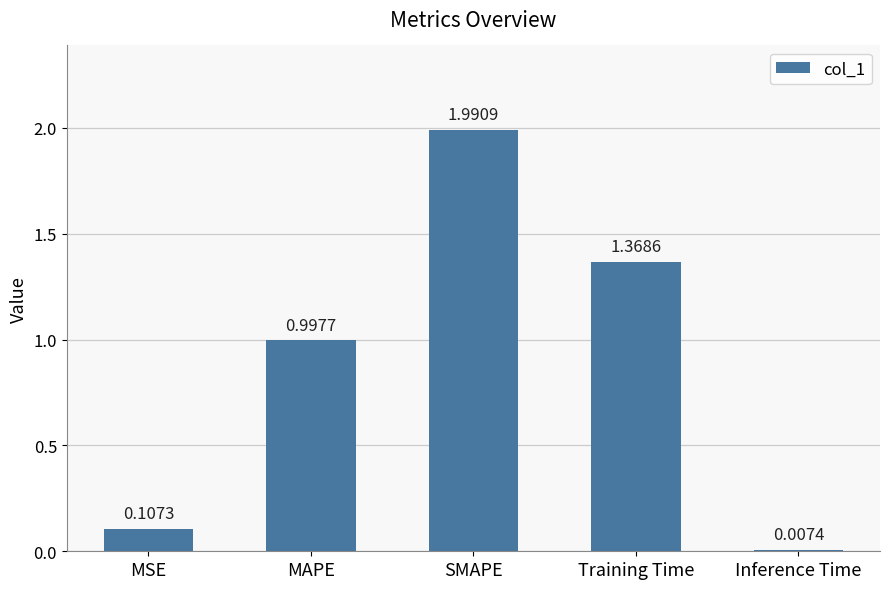

At which category does the chart reach its minimum across all series?

Inference Time